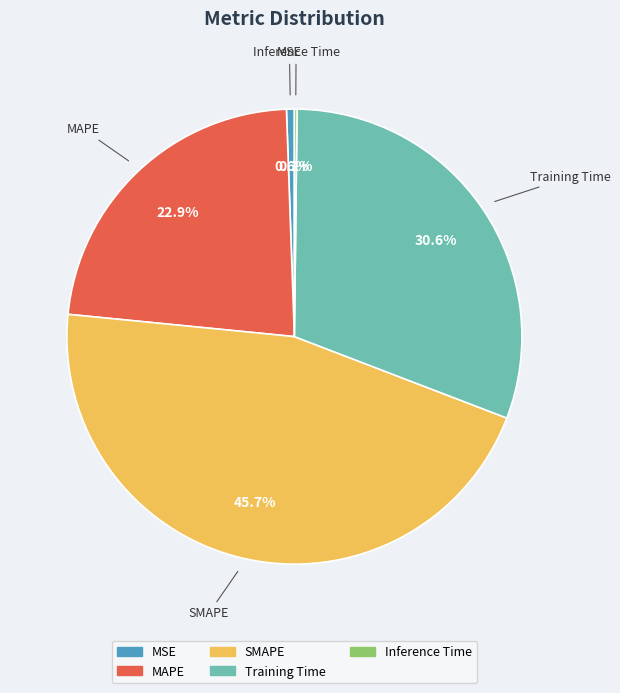

What portion of the pie excludes MSE?

99.4%